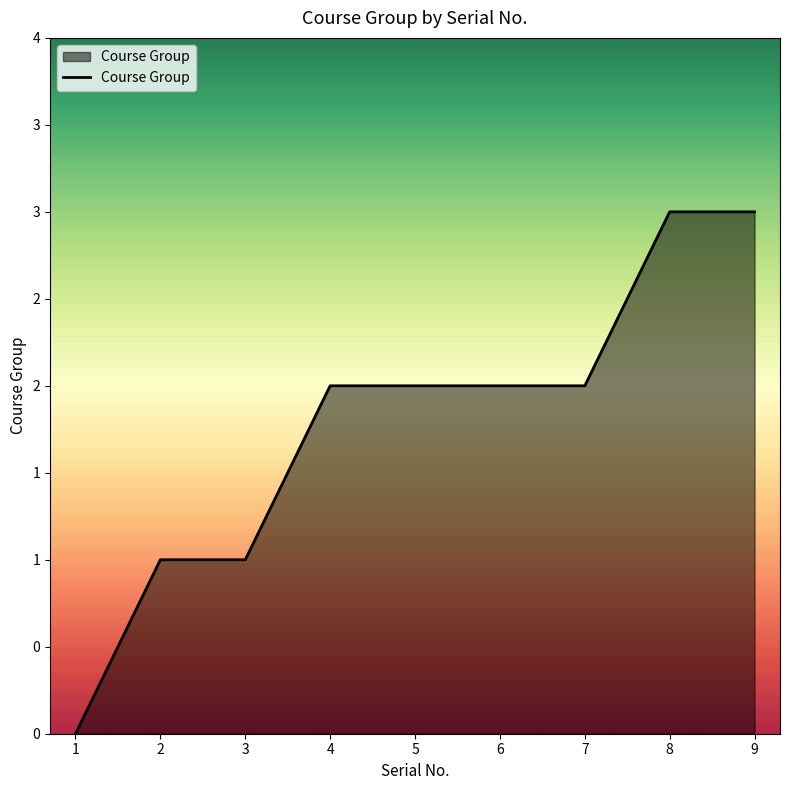

How many lines are shown in the chart?

1